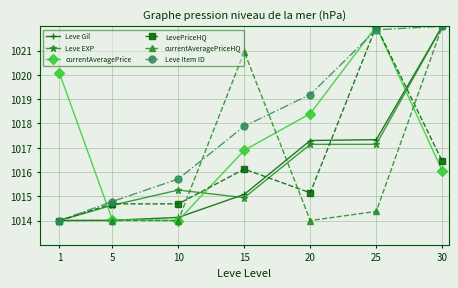

What is the sum of the Leve EXP values at 5 and 20?

2031.8